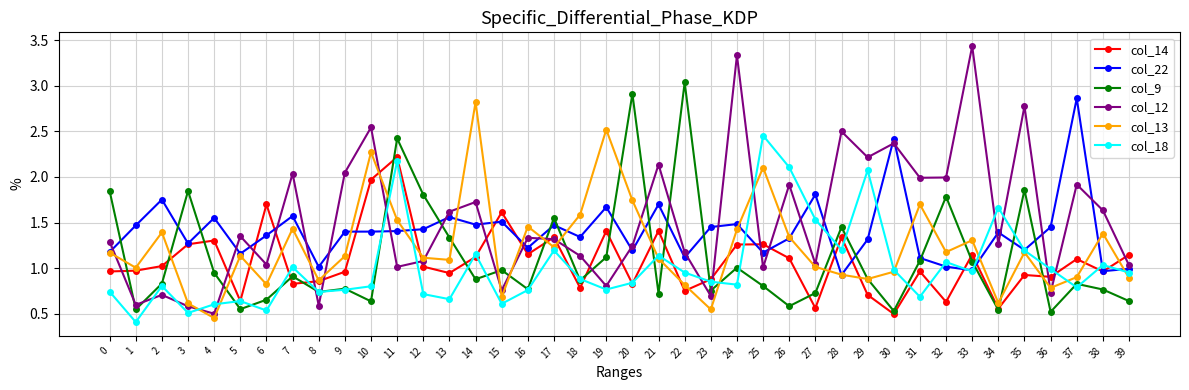

Which series has the largest range (max minus min)?

col_12